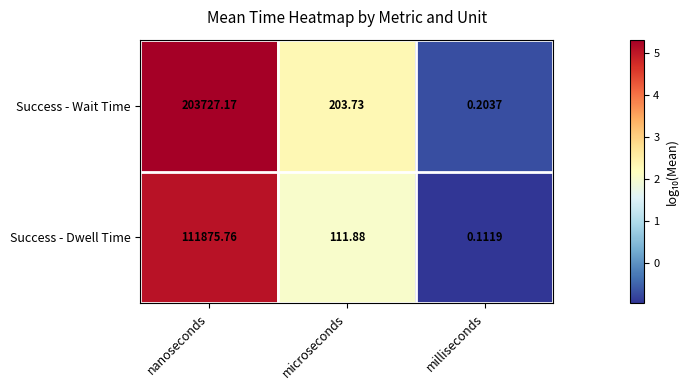

Rank the series by their average value, from lowest to highest.

Success - Dwell Time, Success - Wait Time